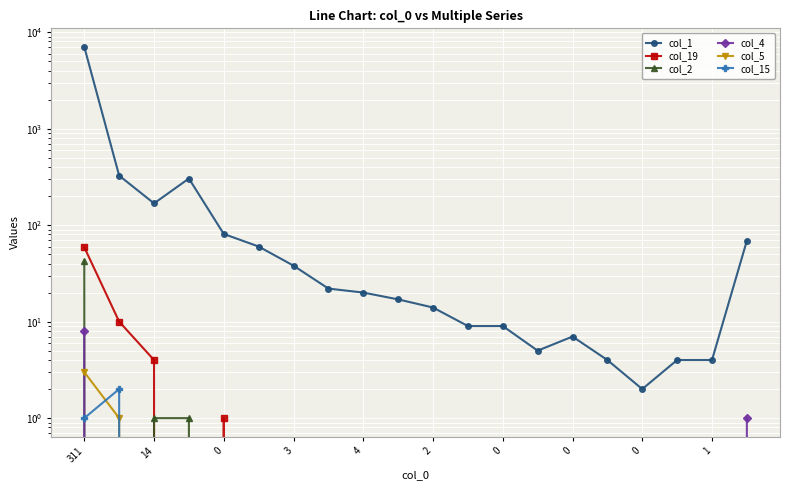

Is it true that col_15 equals 1 at 13?

False